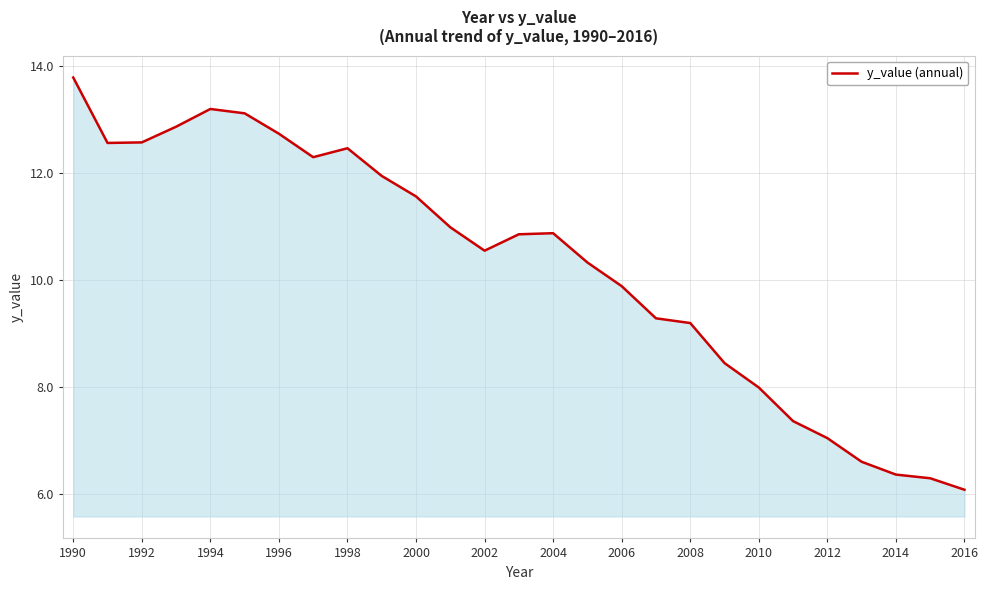

Reading left to right, list all the values displayed in this chart.

13.8	12.6	12.6	12.9	13.2	13.1	12.7	12.3	12.5	12.0	11.6	11.0	10.6	10.9	10.9	10.3	9.9	9.3	9.2	8.5	8.0	7.4	7.1	6.6	6.4	6.3	6.1